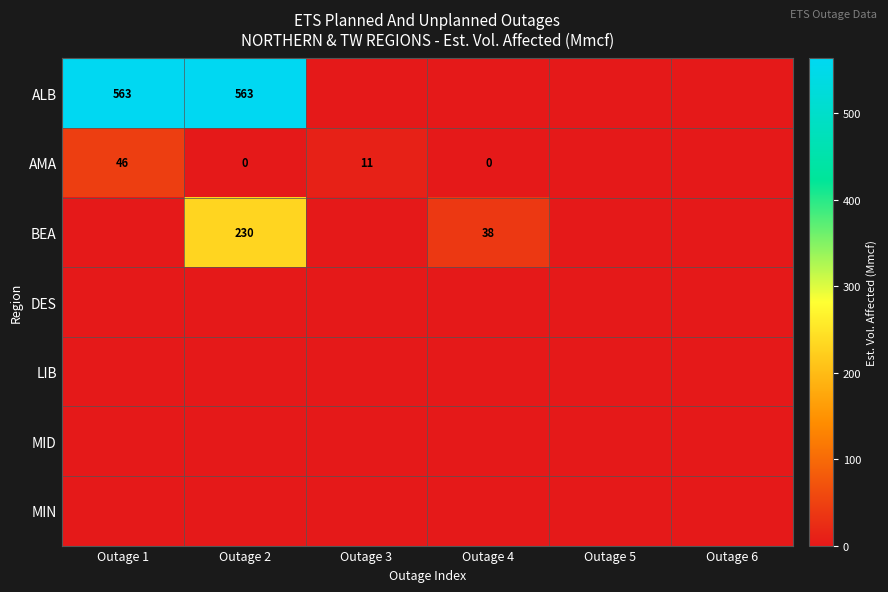

True or false: DES has a value of 0.0 at Outage 5.

True